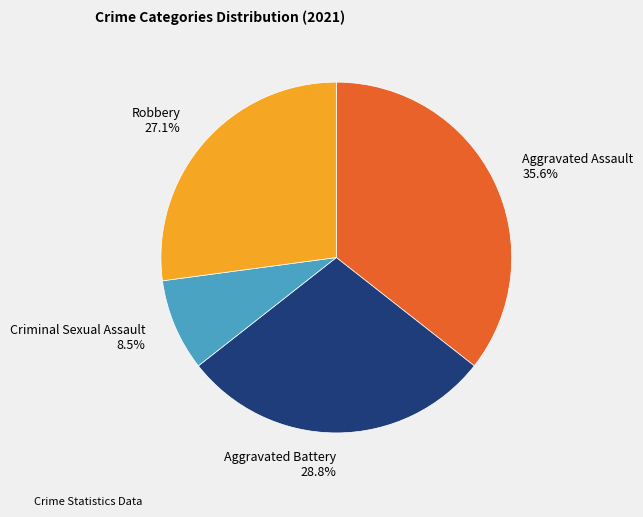

Which has a higher value, Criminal Sexual Assault or Aggravated Assault?

Aggravated Assault